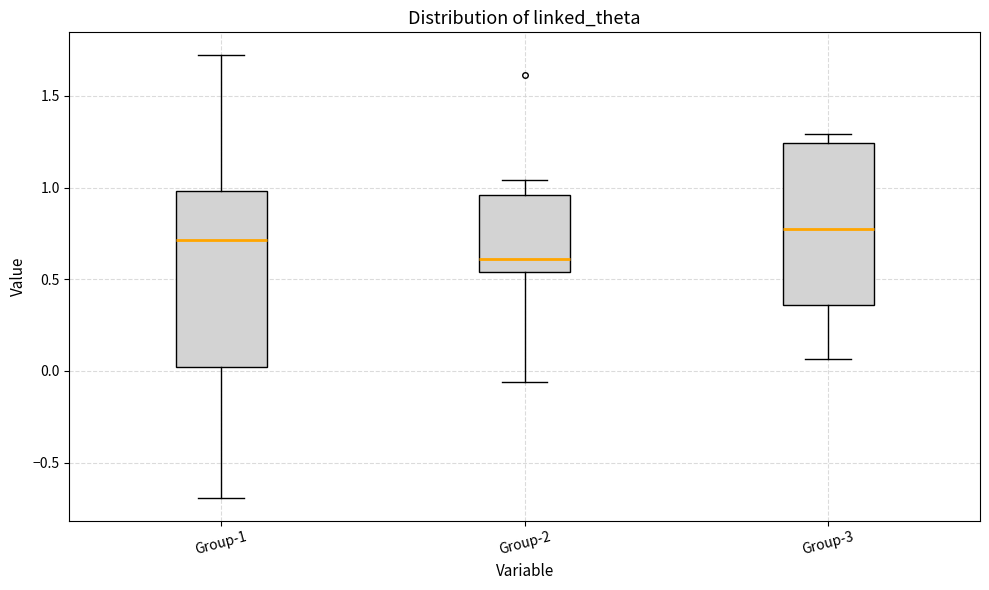

Which box is the tallest, from its lower edge to its upper edge?

Group-1